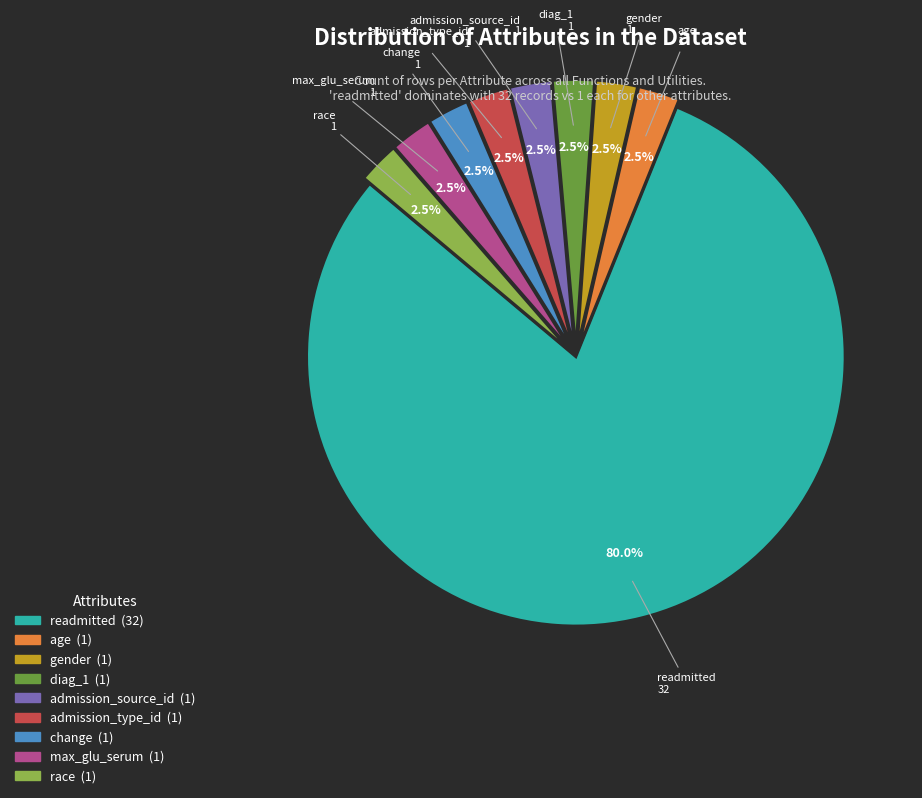

Does readmitted account for over 50% of the chart?

Yes